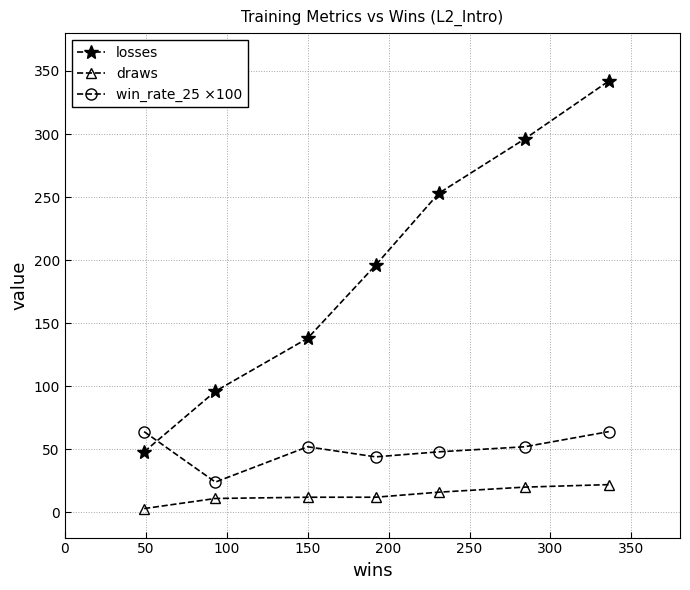

Which series has the largest total across all categories?

losses